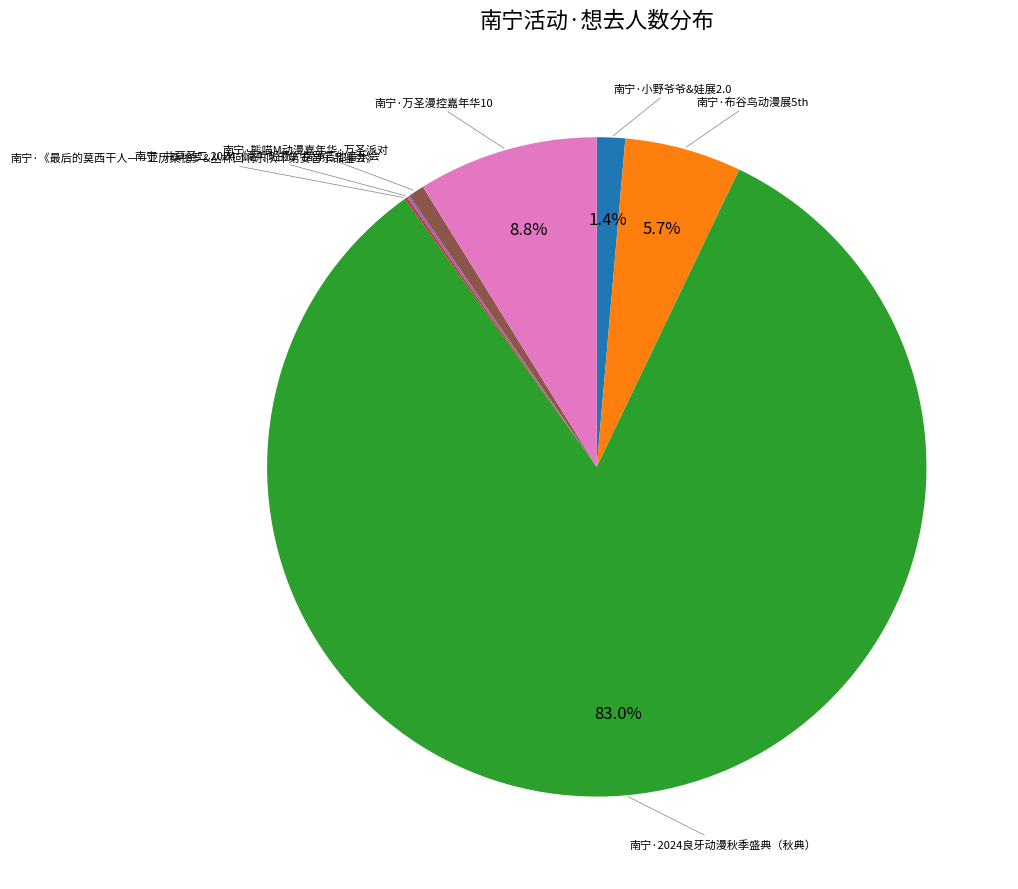

Does any single category account for the majority?

Yes